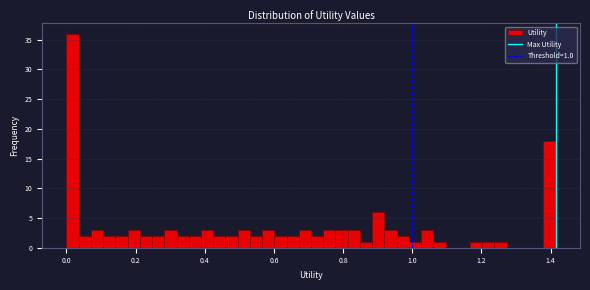

Read against the x-axis, roughly where is the centre of the tallest bar?

0.02